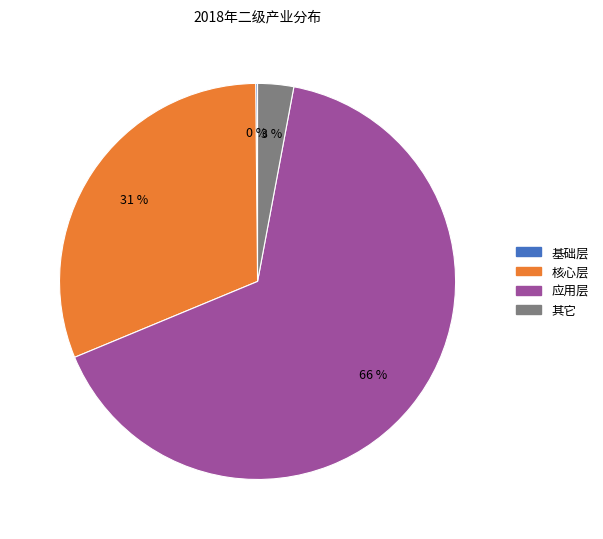

Is it true that 应用层 is 66% of the pie?

True